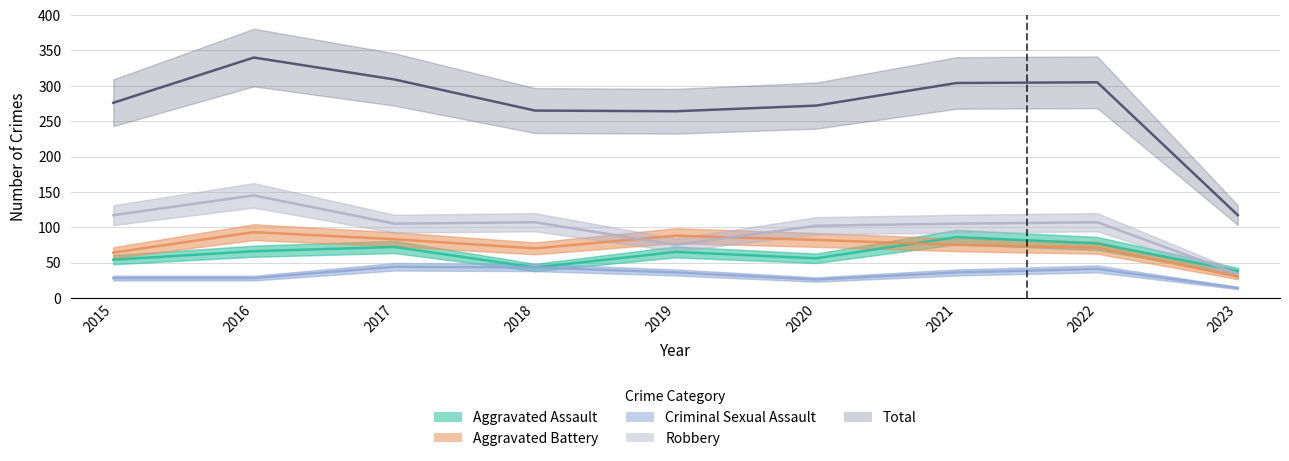

Between which two adjacent categories do Aggravated Battery and Aggravated Assault first intersect?

2020 and 2021